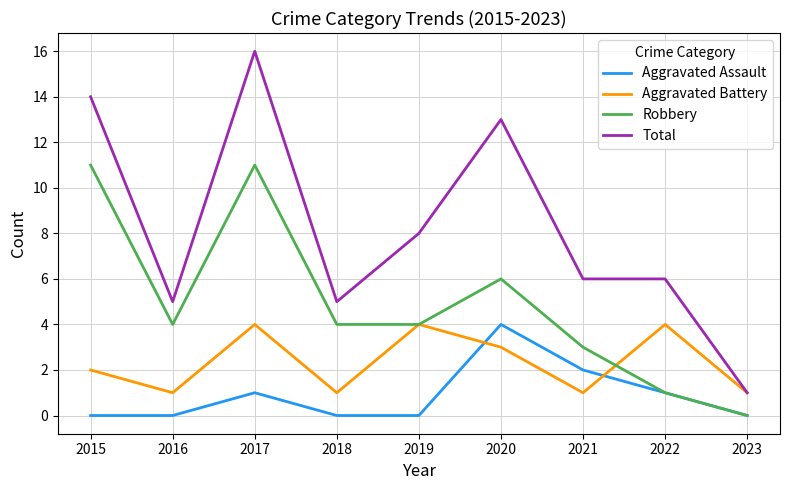

True or false: Aggravated Battery and Aggravated Assault intersect in this chart.

True